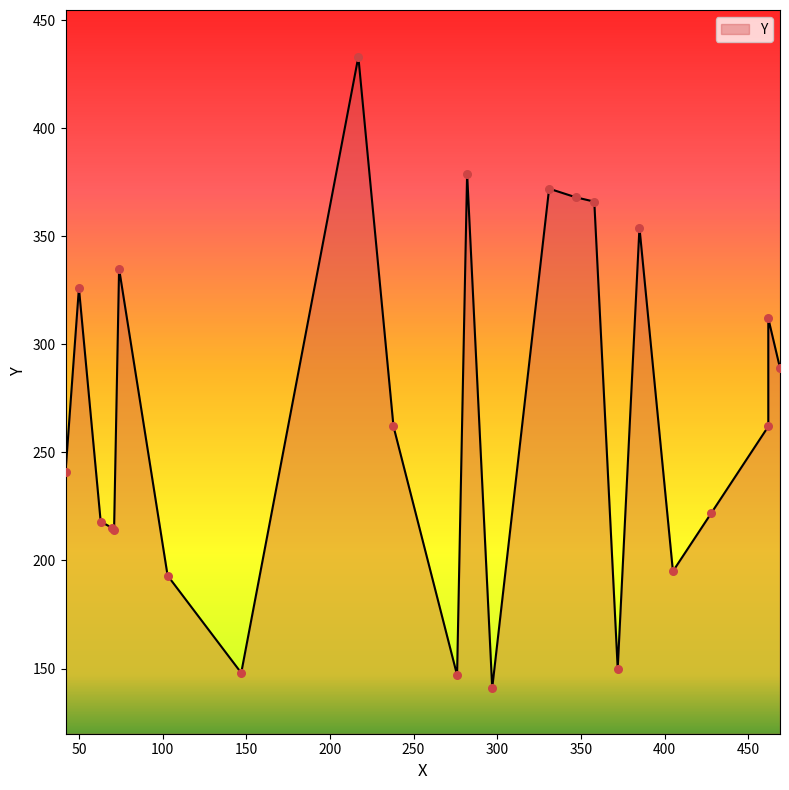

What is the change in value from 372 to 282?

+229